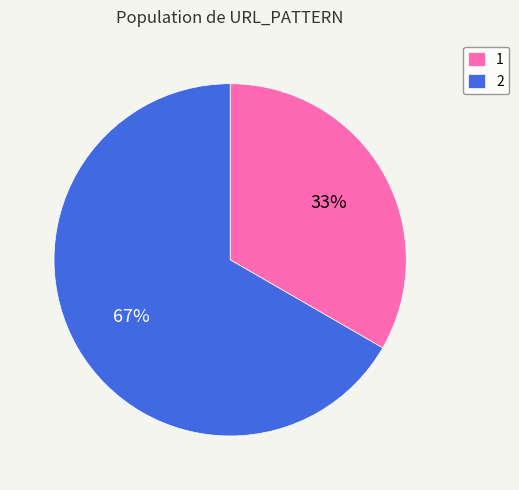

The 1 slice represents 33% of the pie. True or false?

True